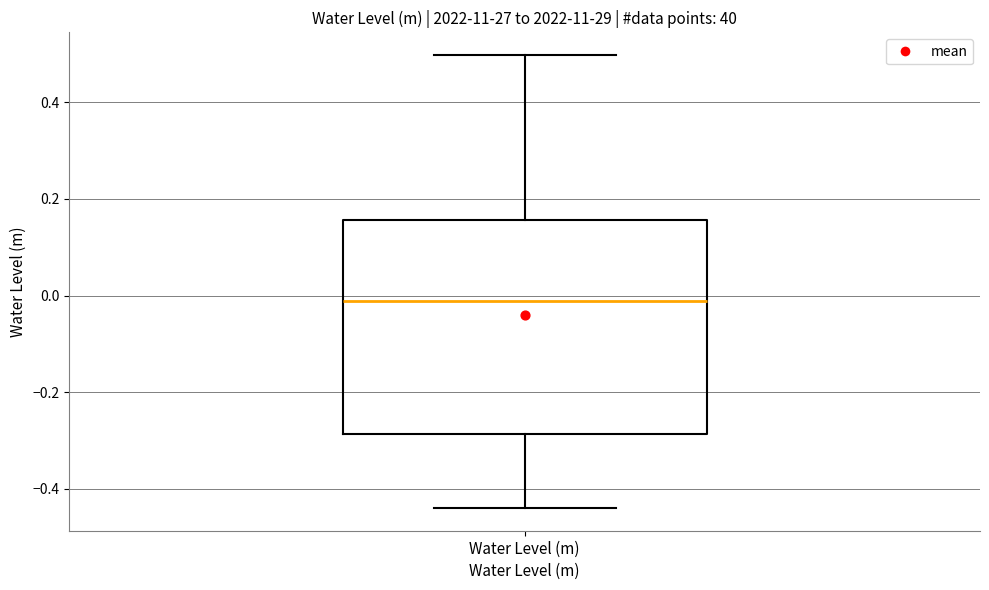

Transcribe this box plot: give where the median line is, the range the box spans, and where the two whiskers end, as read against the y-axis. The values are not printed on the chart, so give them approximately, as read against the axis.

median -0.02, box -0.28 to 0.16, whiskers -0.44 to 0.50